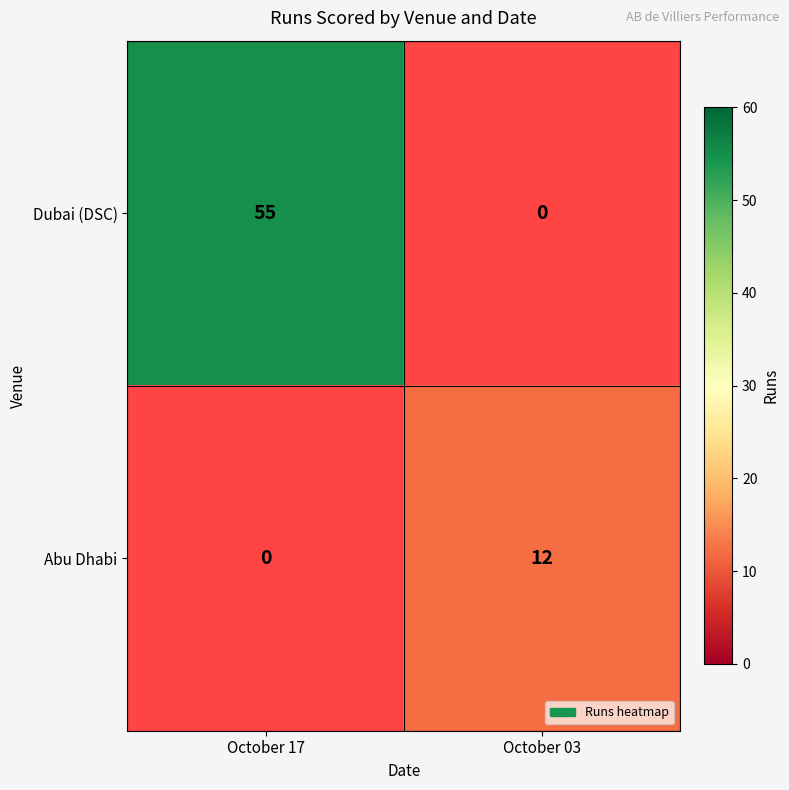

The value of Abu Dhabi at October 03 is 21.4. True or false?

False